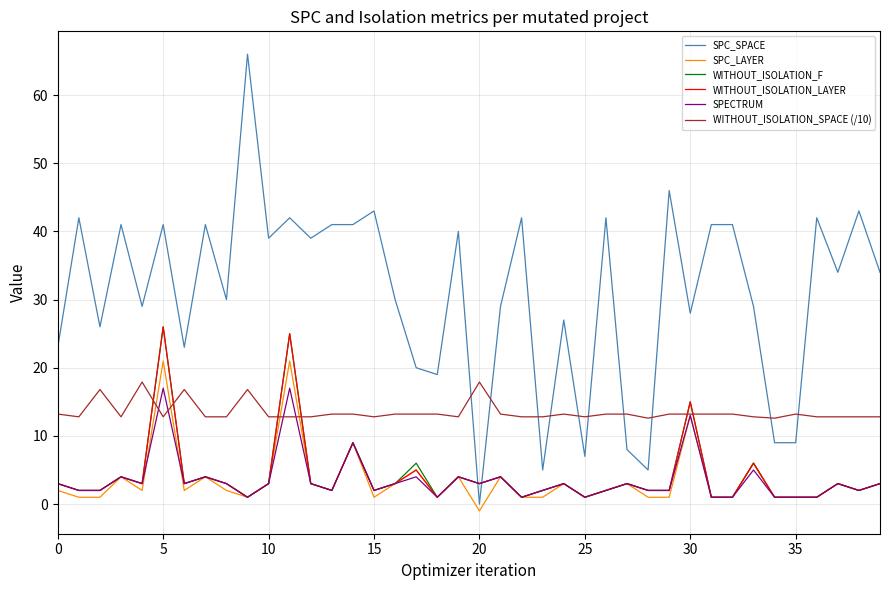

How many intersections are there between SPC_SPACE and WITHOUT_ISOLATION_LAYER?

2